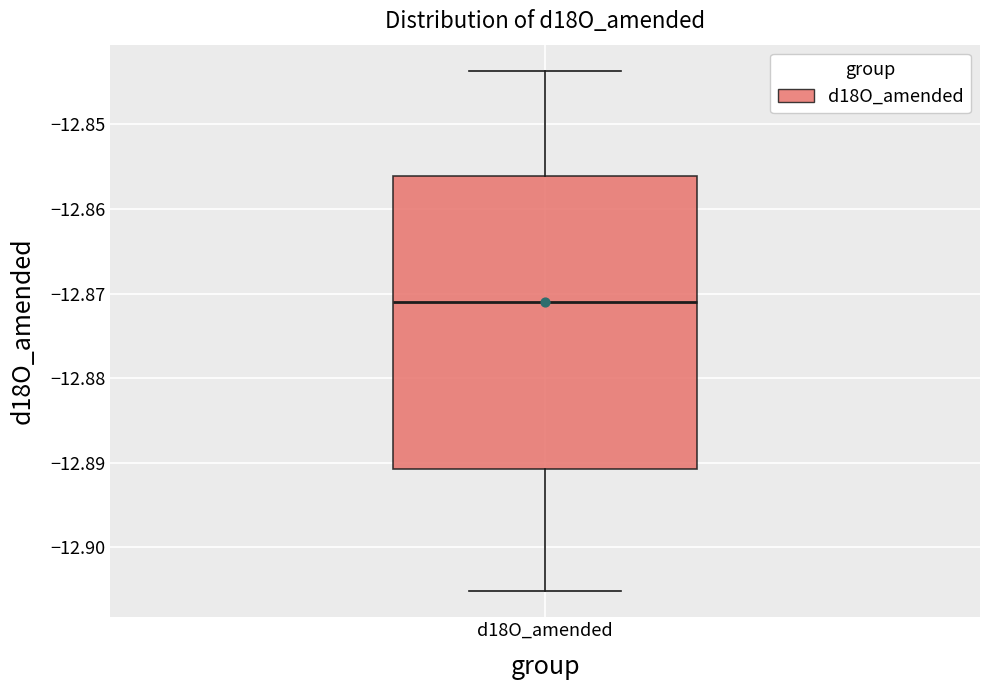

Transcribe this box plot: give where the median line is, the range the box spans, and where the two whiskers end, as read against the y-axis. The values are not printed on the chart, so give them approximately, as read against the axis.

median -12.871, box -12.891 to -12.856, whiskers -12.905 to -12.844